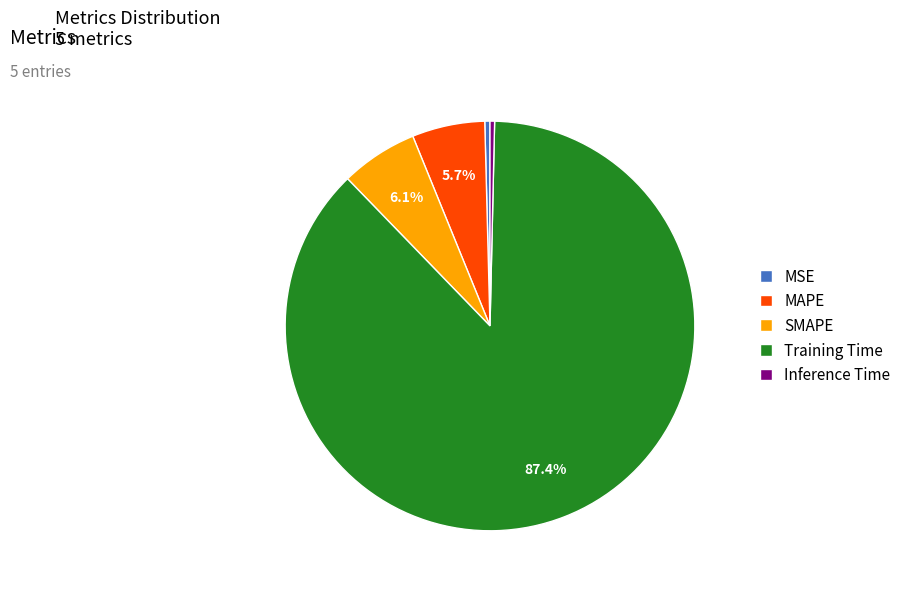

What portion of the pie excludes MAPE?

94.3%